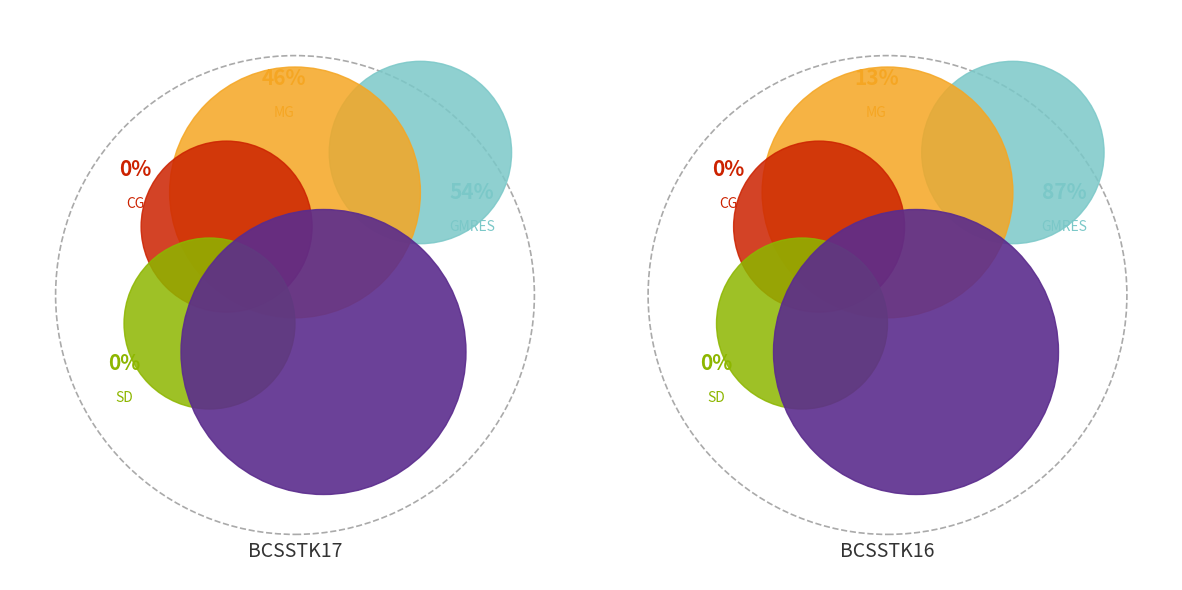

Is it true that MG is 57% of the pie?

False